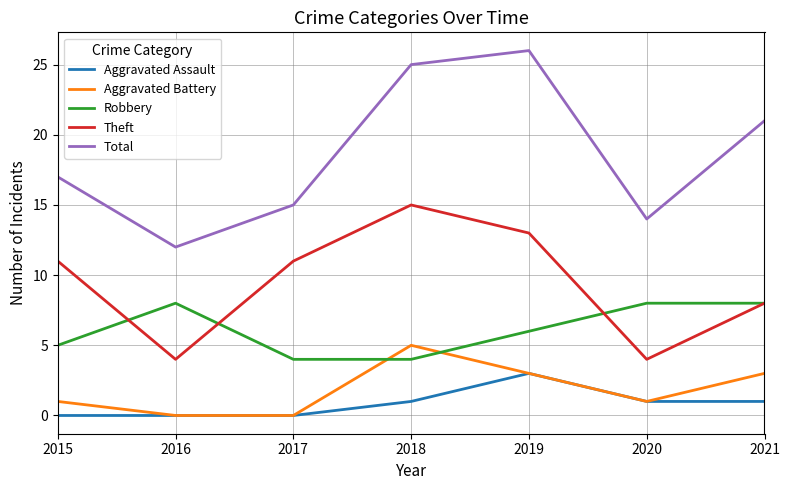

Is it true that Theft equals 6 at 2015?

False